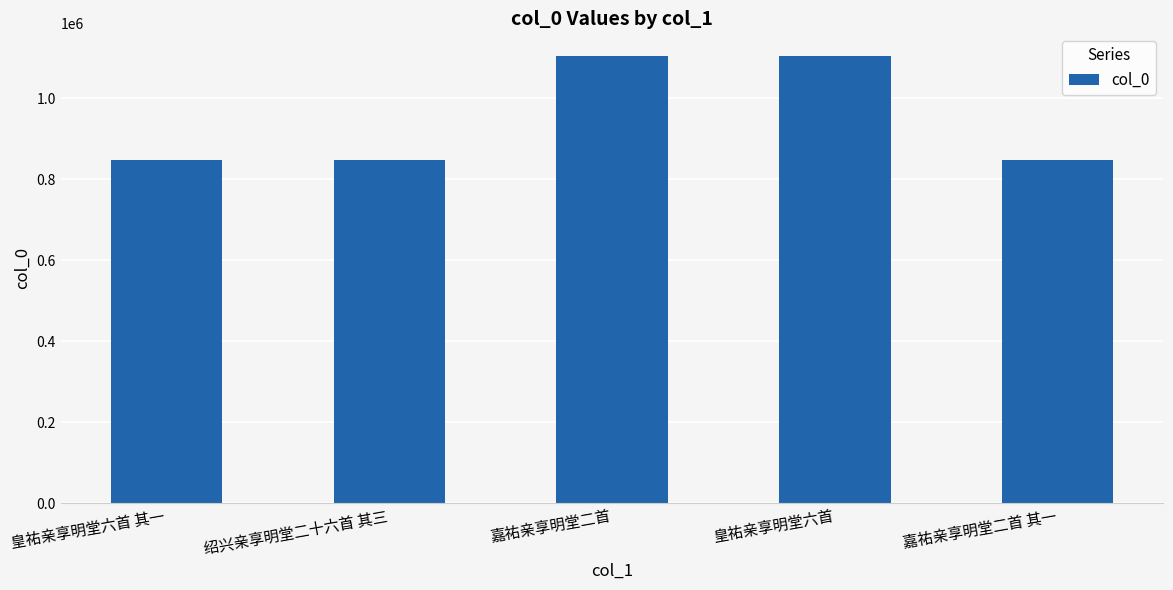

What is the value of the 4th bar from the left?

1104551